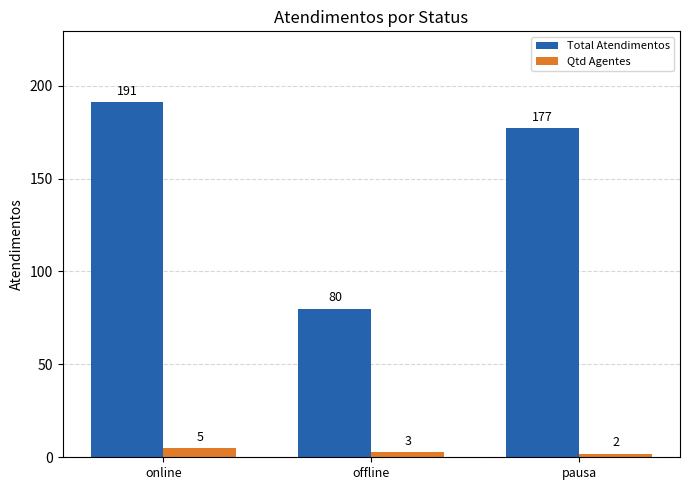

At how many categories does at least one series exceed 6?

3